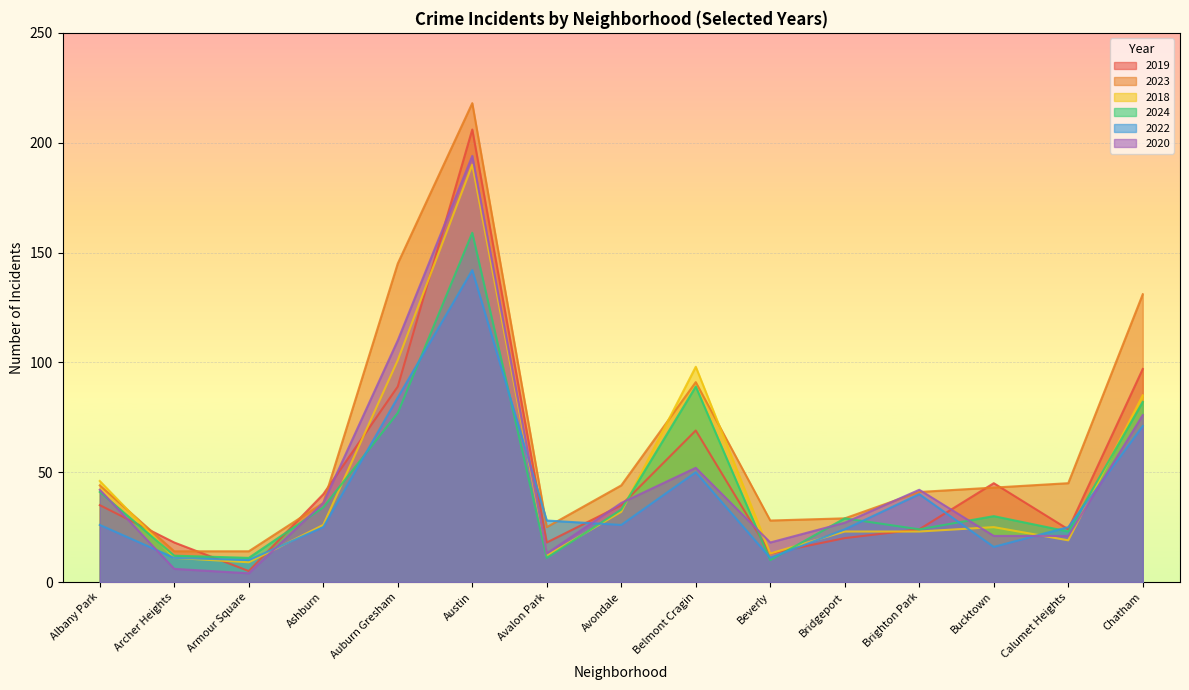

The value of 2023 at Ashburn is 36. True or false?

True